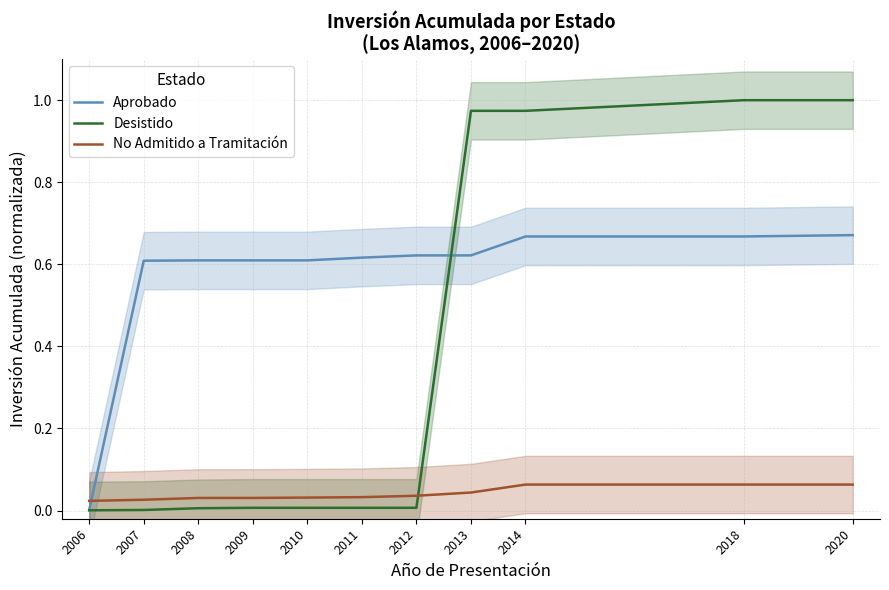

How many categories are shown in the chart?

11